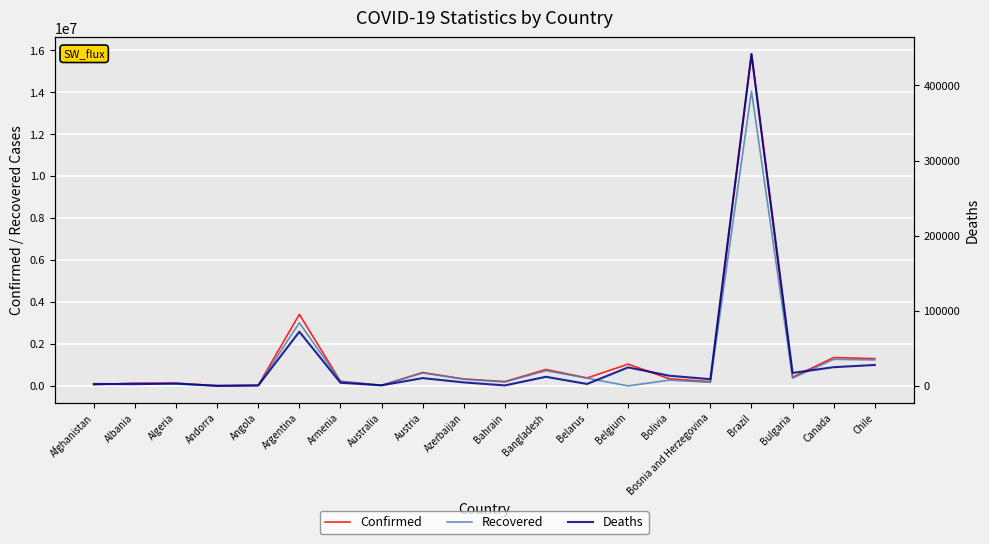

Rank the categories by Confirmed value from lowest to highest.

Andorra, Australia, Angola, Afghanistan, Algeria, Albania, Bosnia and Herzegovina, Bahrain, Armenia, Azerbaijan, Bolivia, Belarus, Bulgaria, Austria, Bangladesh, Belgium, Chile, Canada, Argentina, Brazil